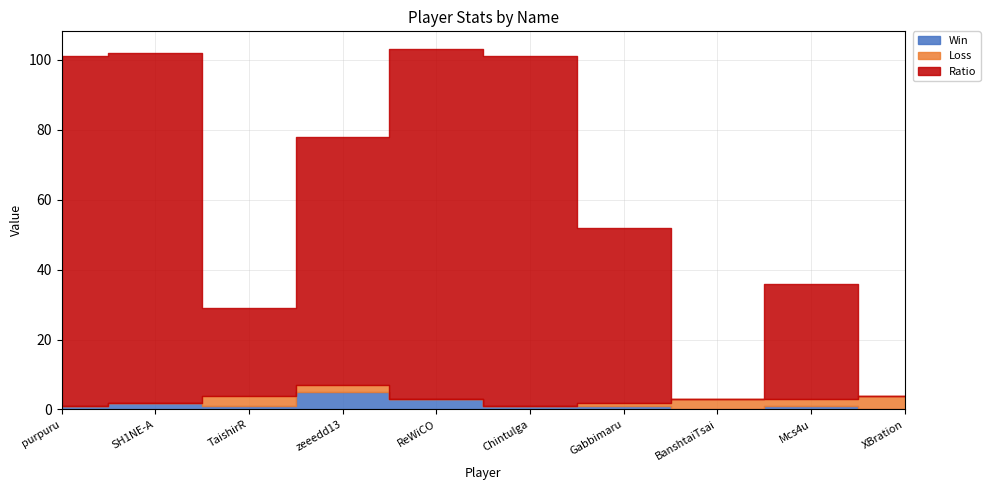

The value of Win at SH1NE-A is 3. True or false?

False